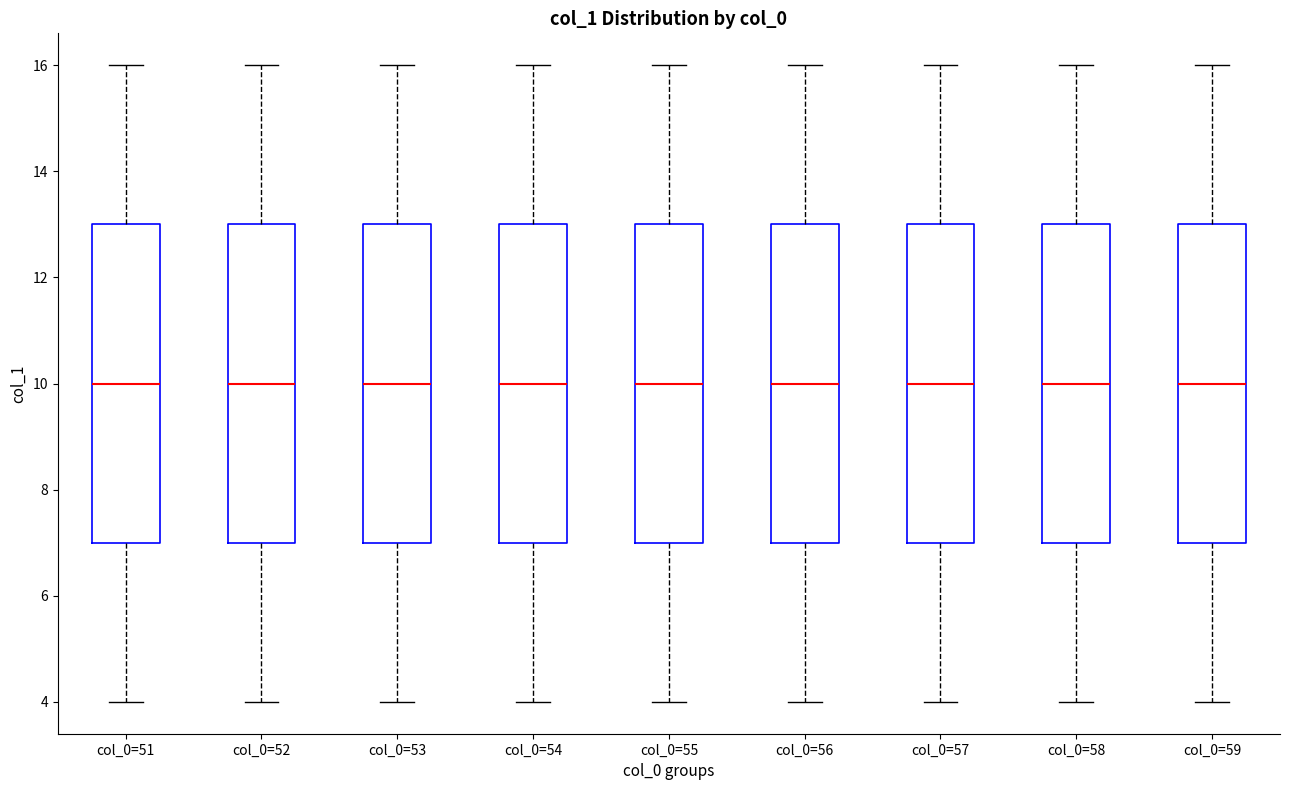

Where is the lower edge of the box for col_0=57 on the y-axis? The values are not printed on the chart, so give them approximately, as read against the axis.

7